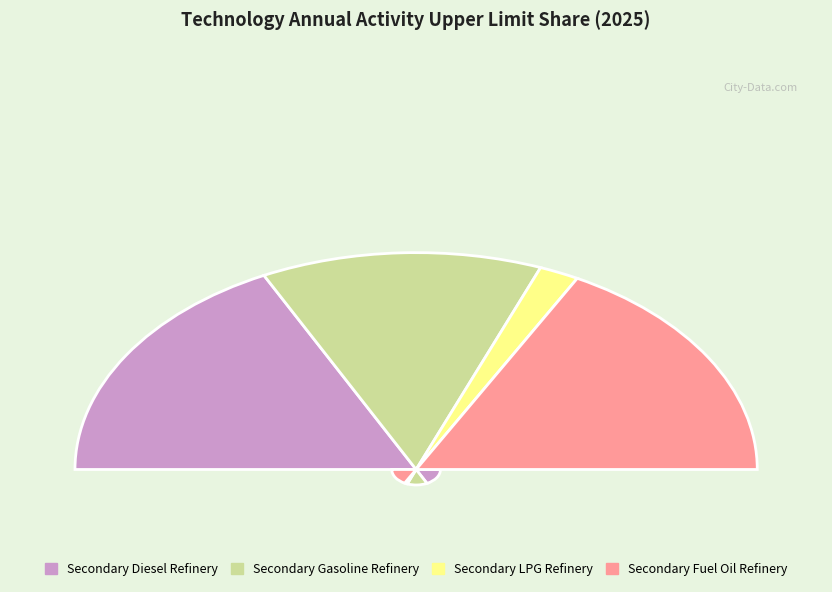

Count the number of slices in the pie.

4